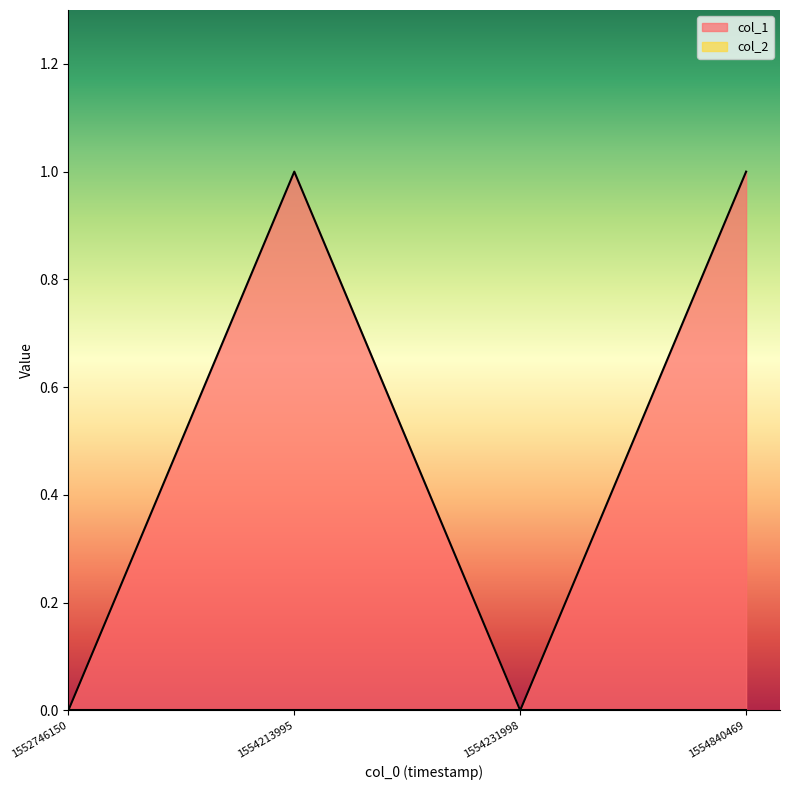

Reading right to left, list all the values displayed in this chart.

1554840469=1	1554231998=0	1554213995=1	1552746150=0